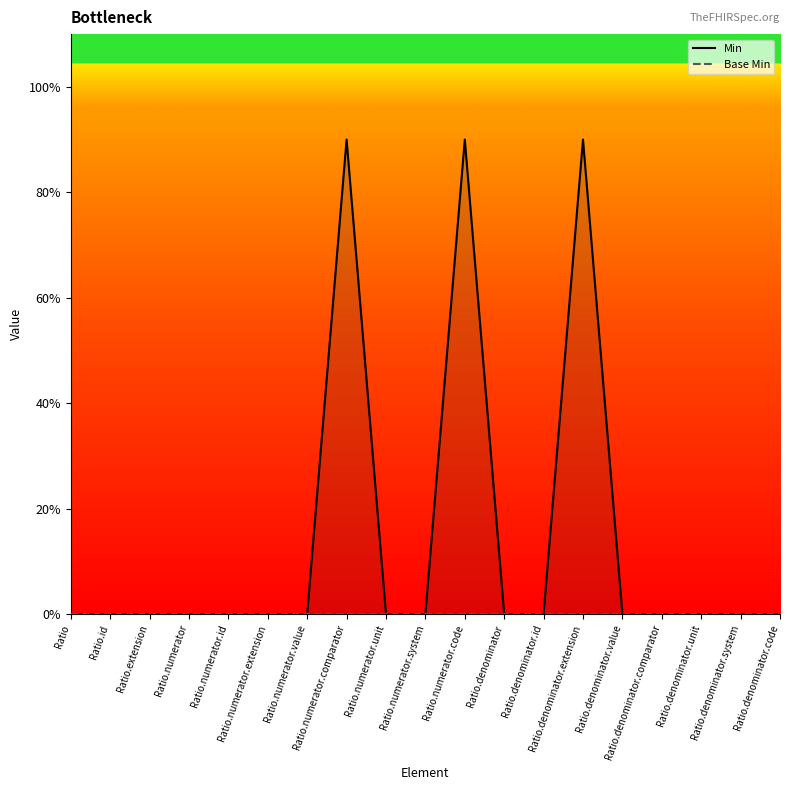

List the series in order of their overall mean, highest first.

Min, Base Min